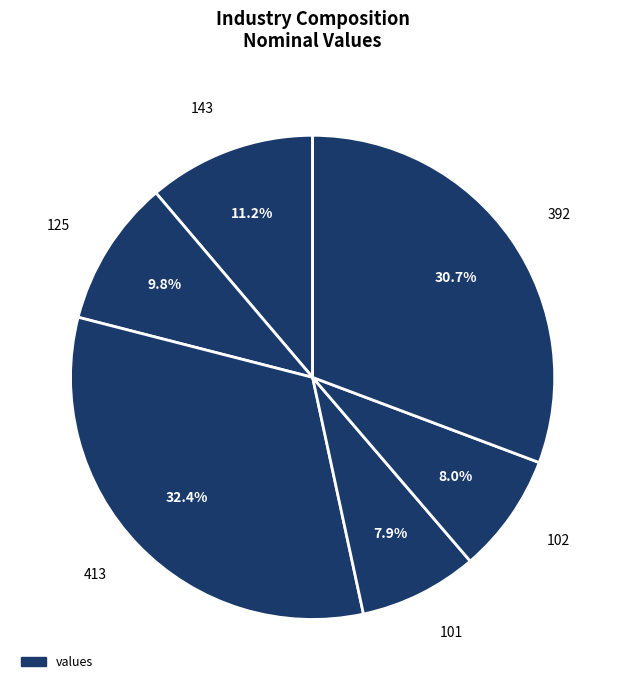

How many segments does this pie chart have?

6